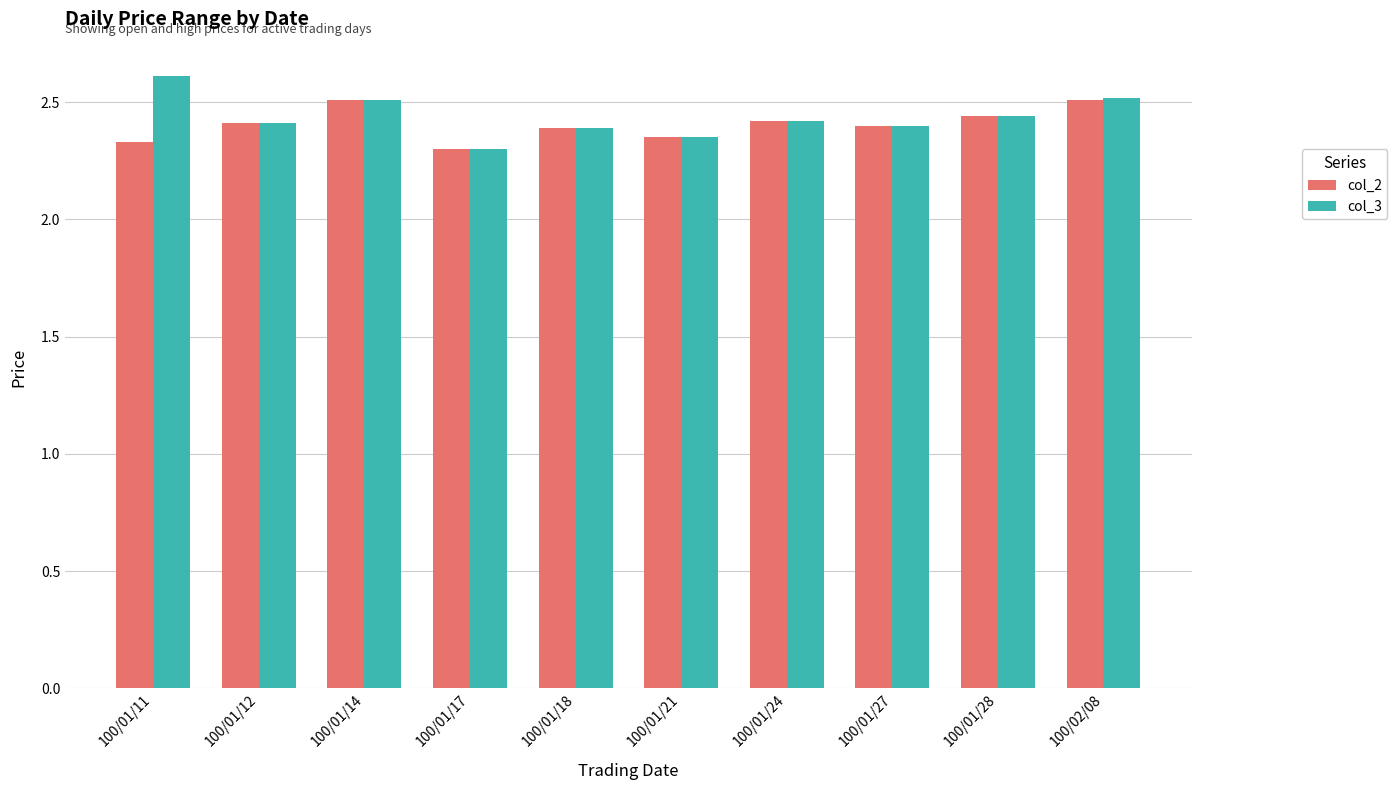

What is the sum of the col_3 values at 100/01/17 and 100/01/14?

4.8